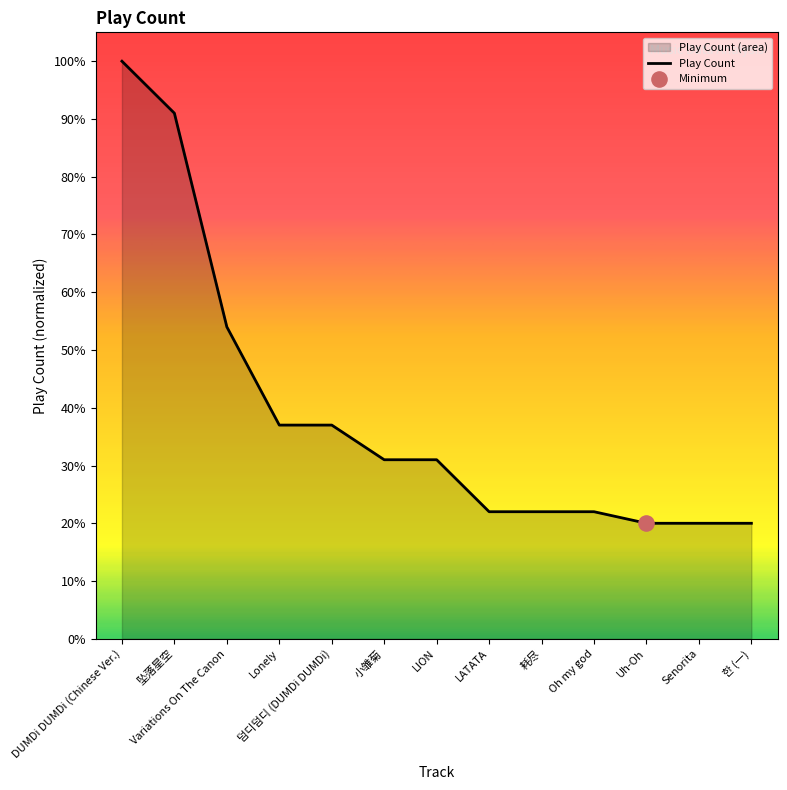

Between Uh-Oh and 耗尽, which is larger?

耗尽